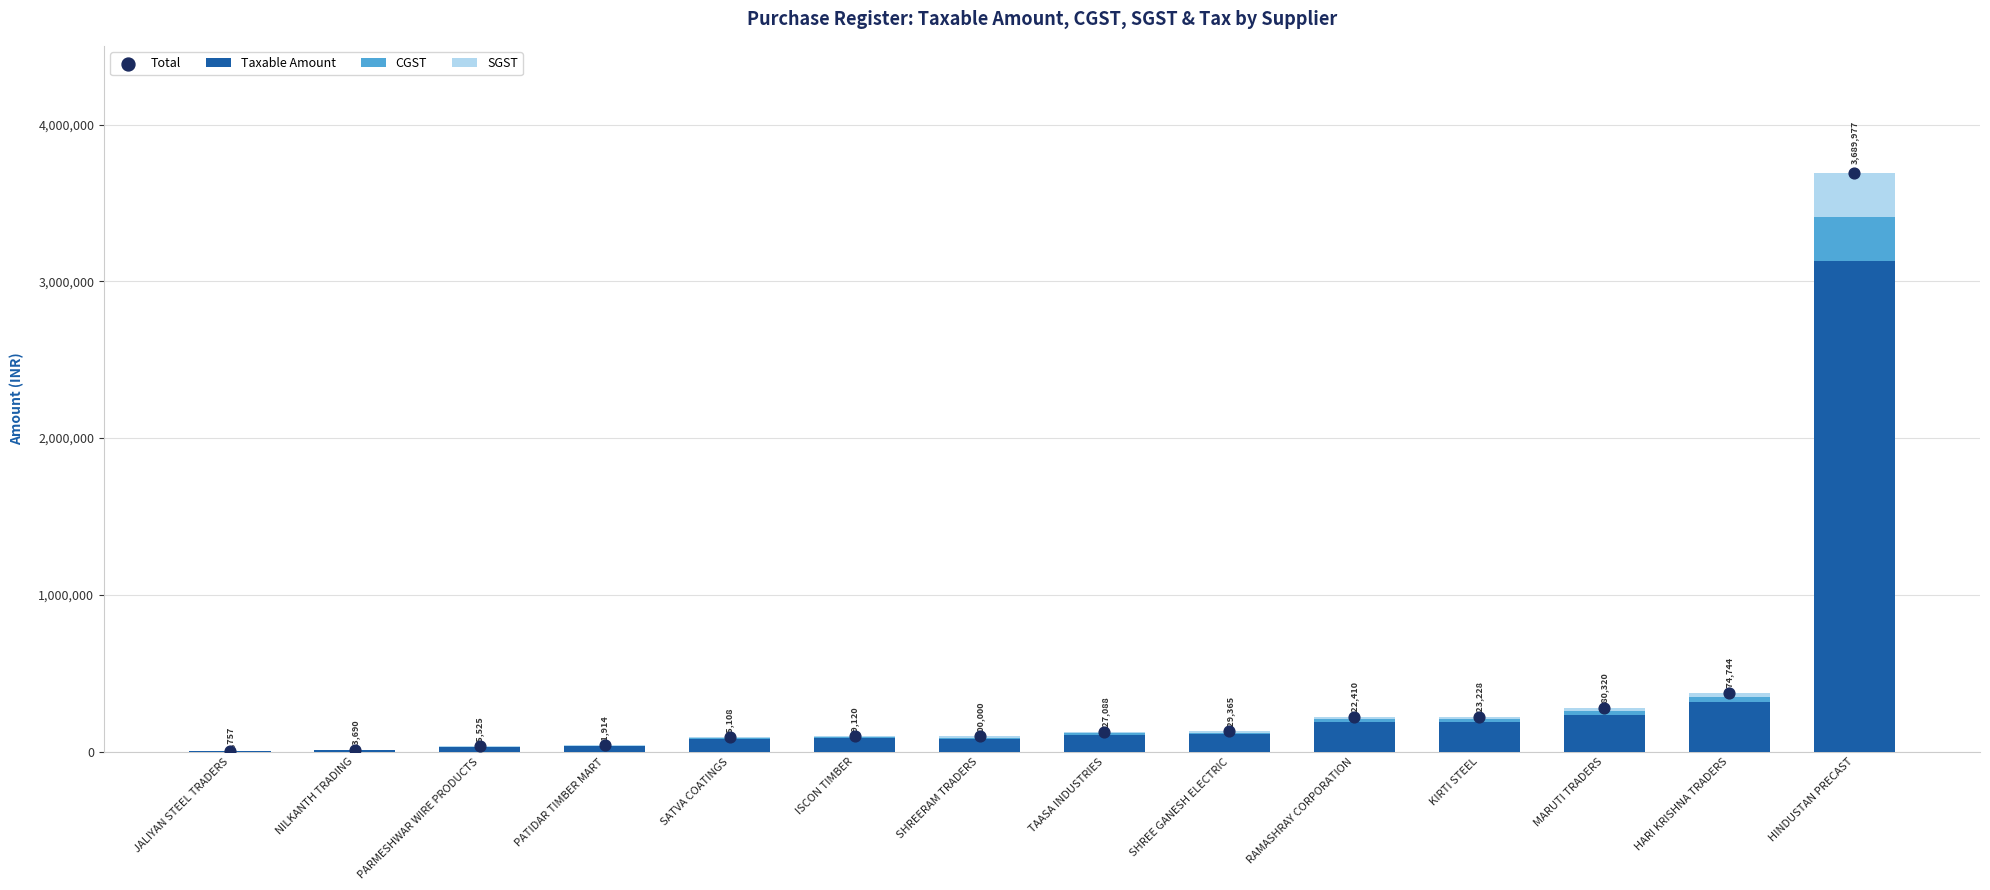

Which series has the largest total across all categories?

Total